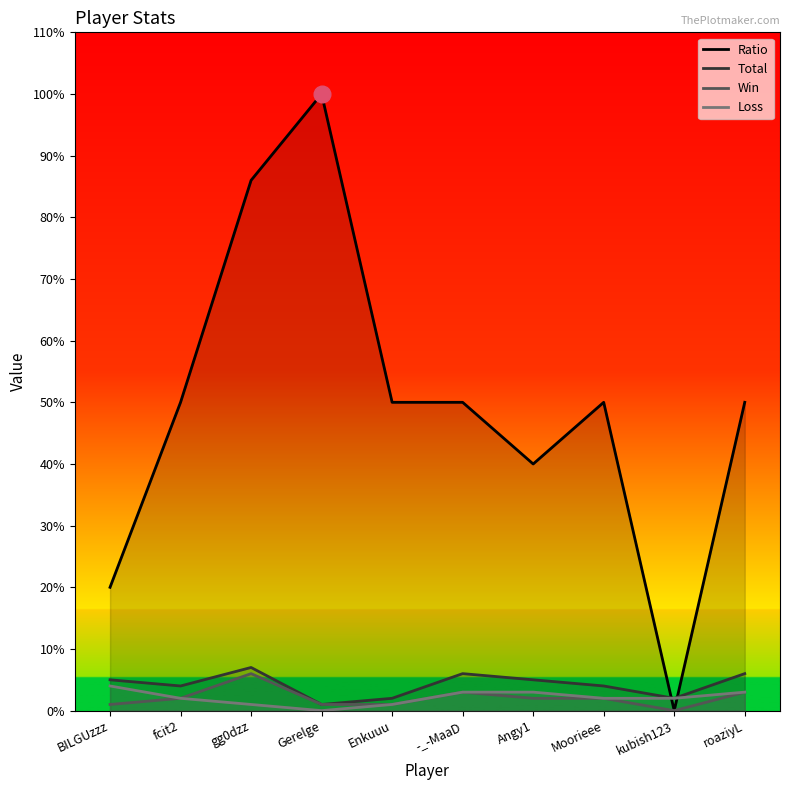

At which label does Loss reach its minimum?

Gerelge